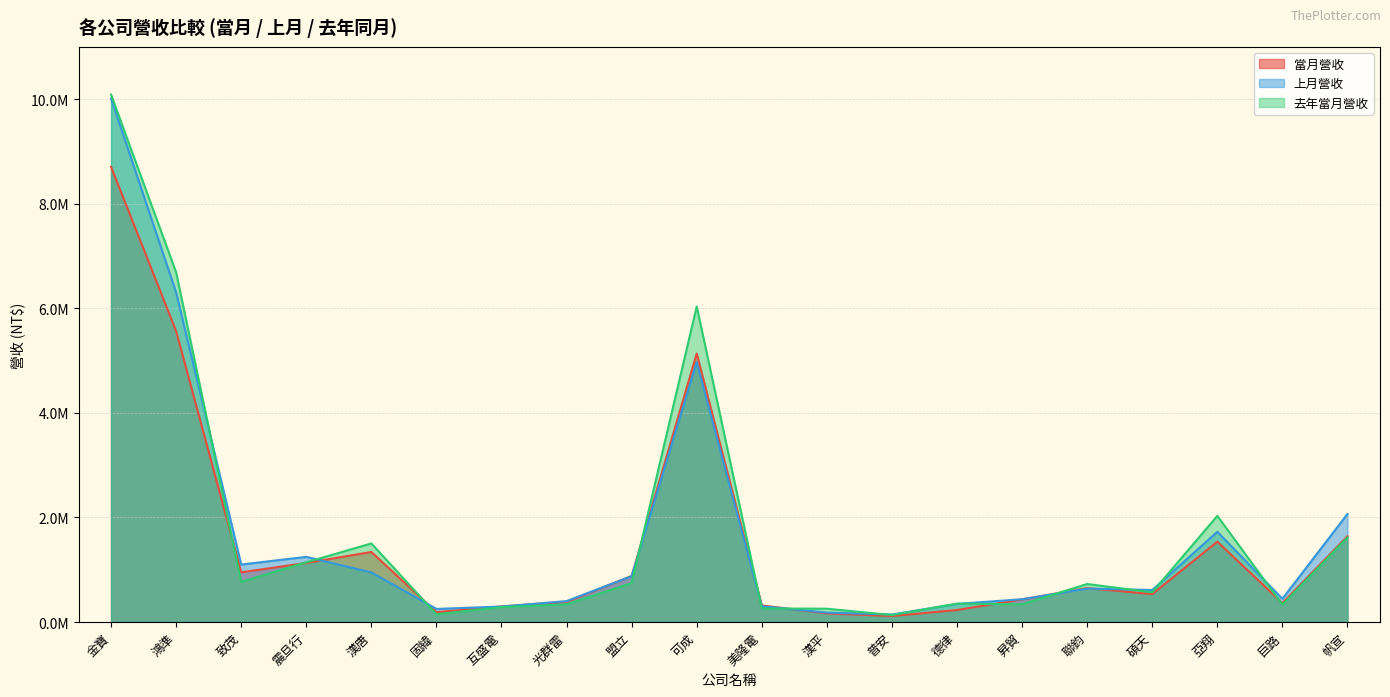

Is the value of 去年當月營收 at 巨路 greater than the value of 上月營收 at 昇貿?

No